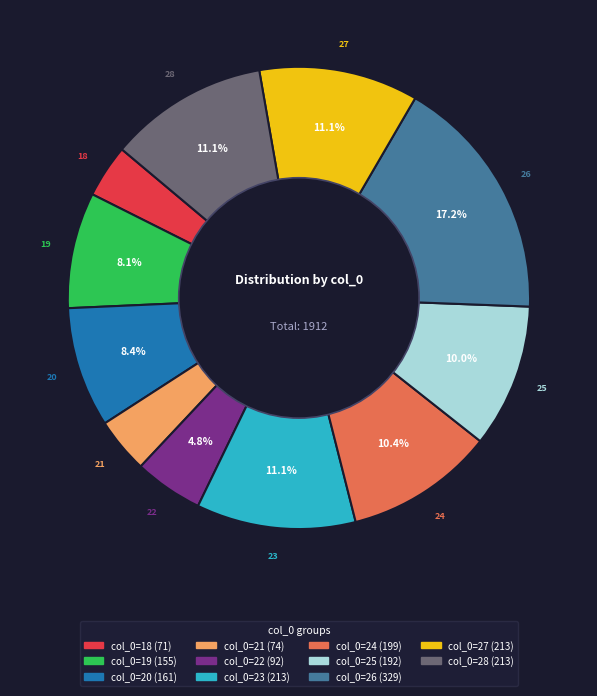

How many segments does this pie chart have?

11